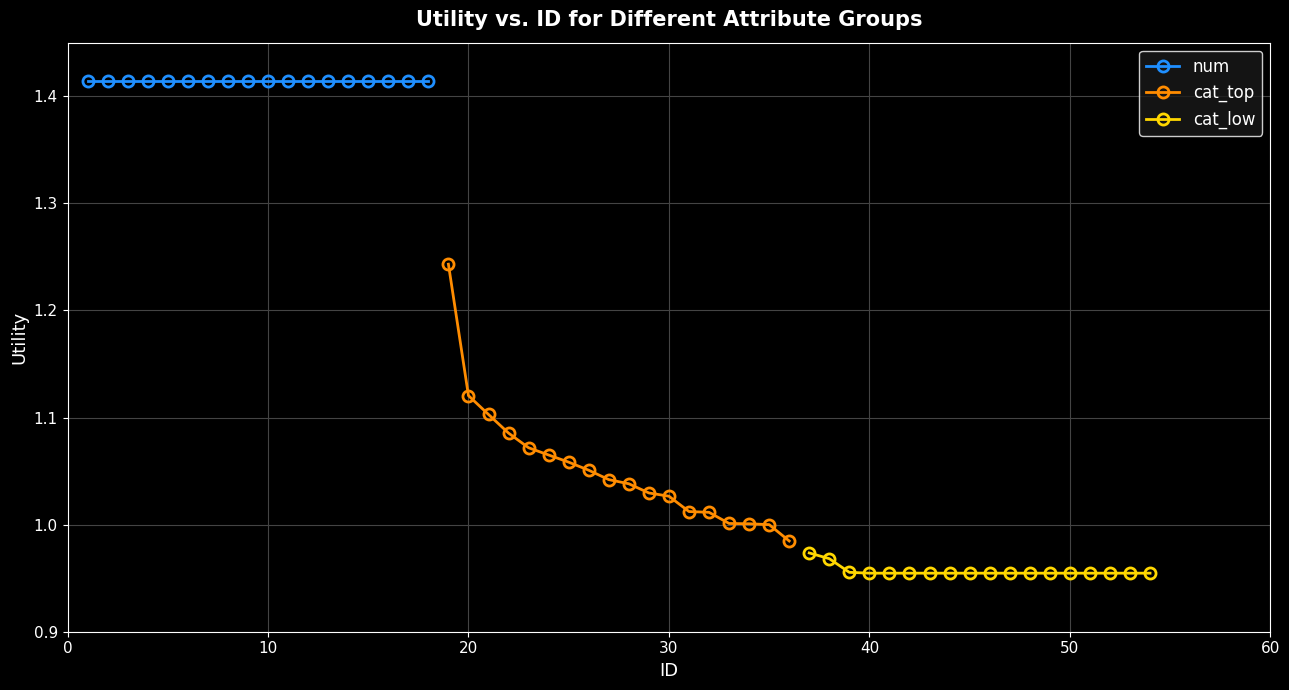

True or false: cat_low and cat_top intersect in this chart.

False